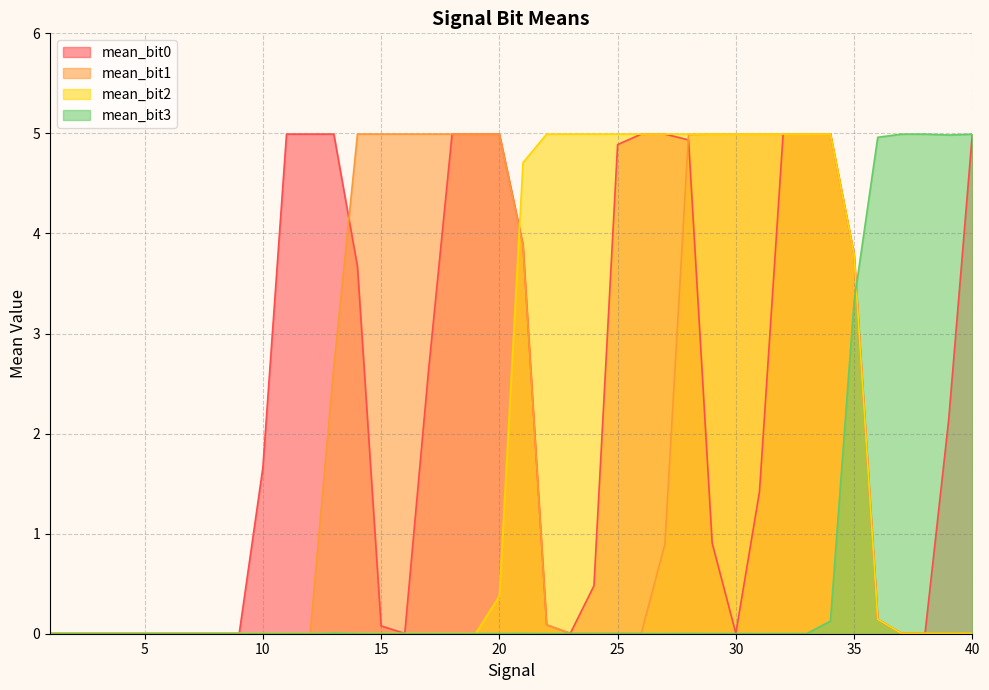

The value of mean_bit0 at 10 is 1.7. True or false?

True